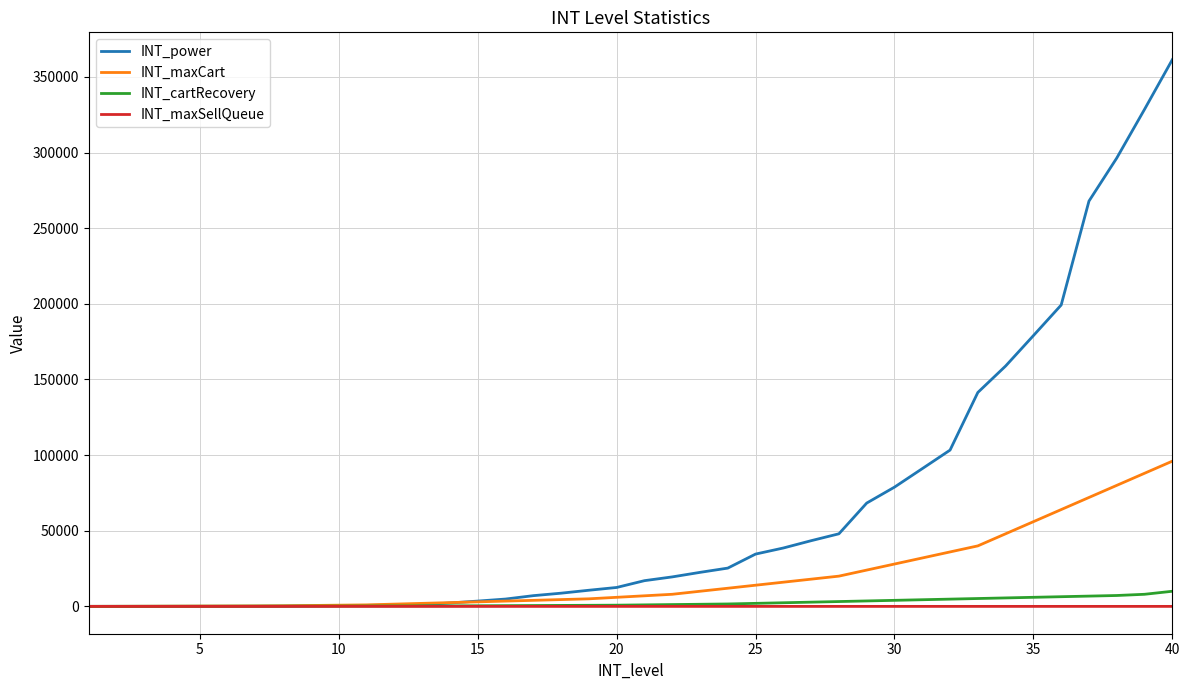

Which series has the largest range (max minus min)?

INT_power